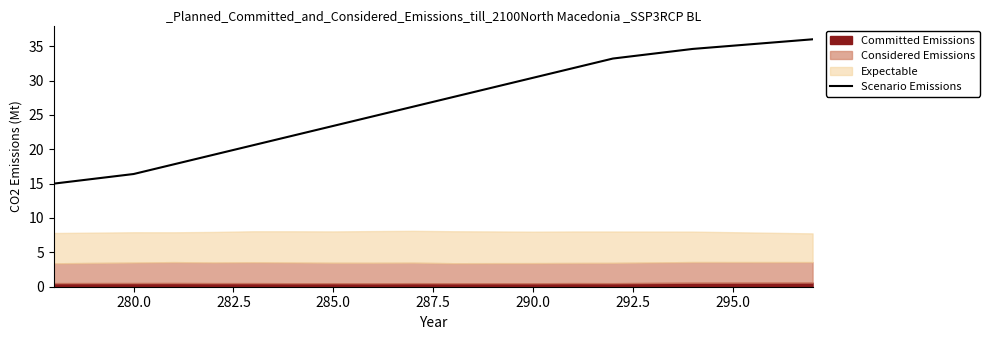

What is the maximum value for Scenario Emissions?

36.0